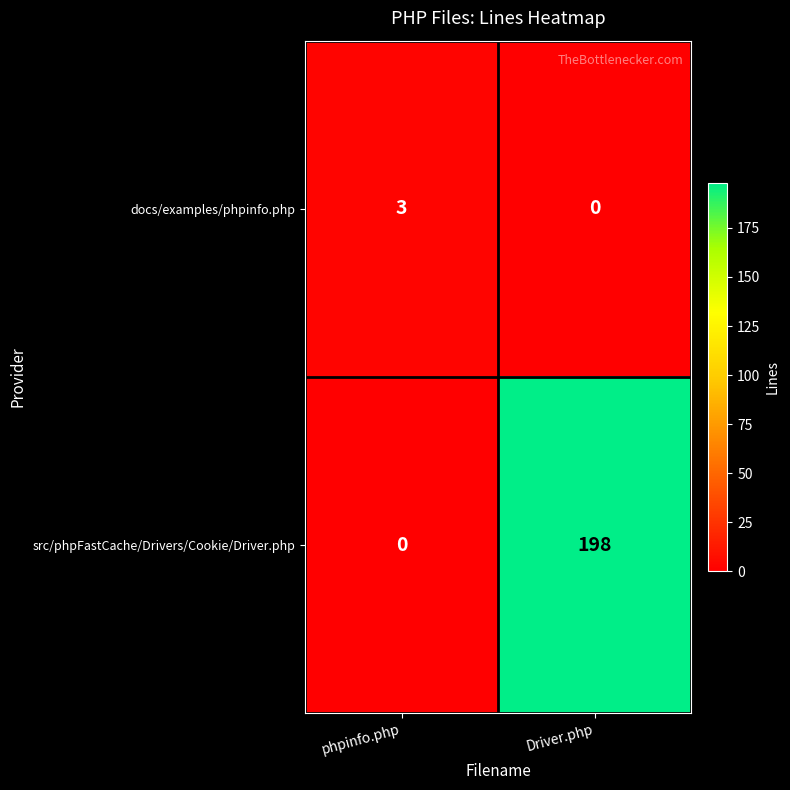

Between phpinfo.php and Driver.php, which series saw the biggest shift?

src/phpFastCache/Drivers/Cookie/Driver.php